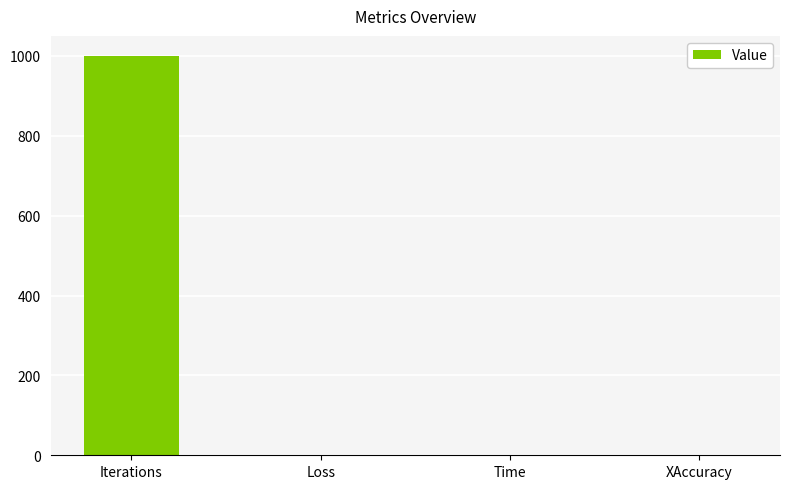

The chart shows a value of 1.0 at XAccuracy. True or false?

True